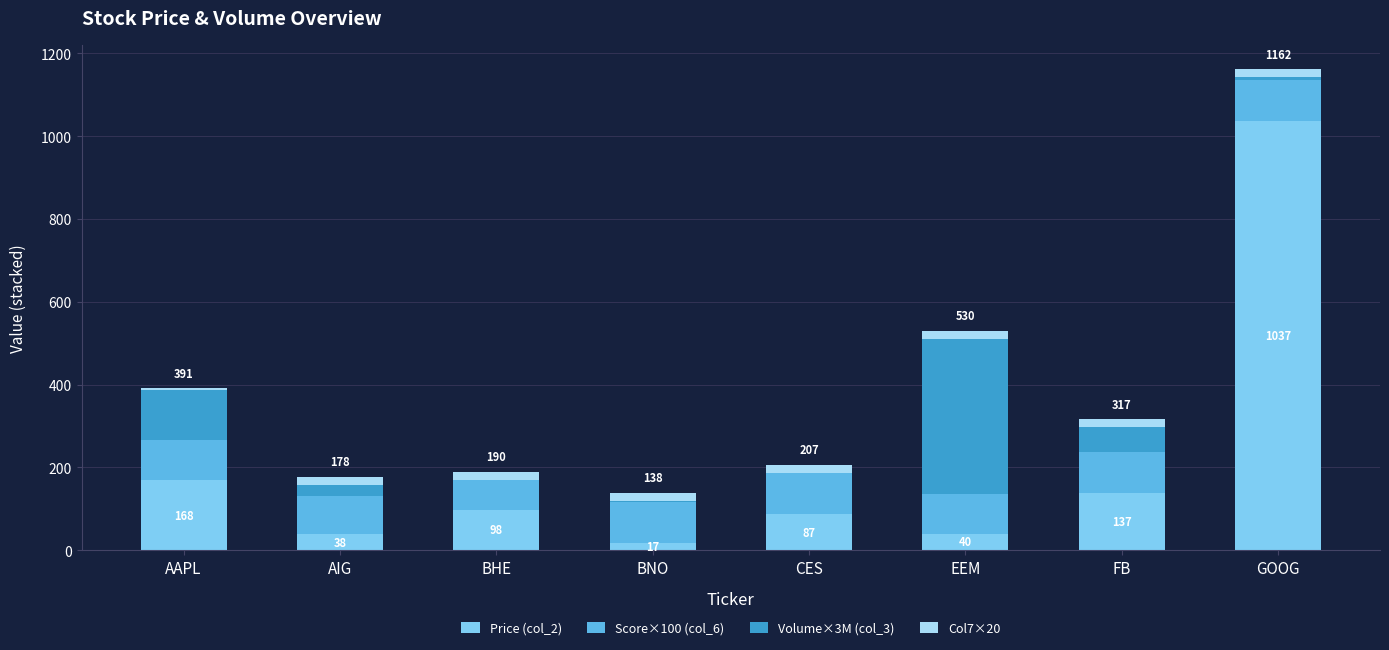

What is the total value across all series at BNO?

138.5